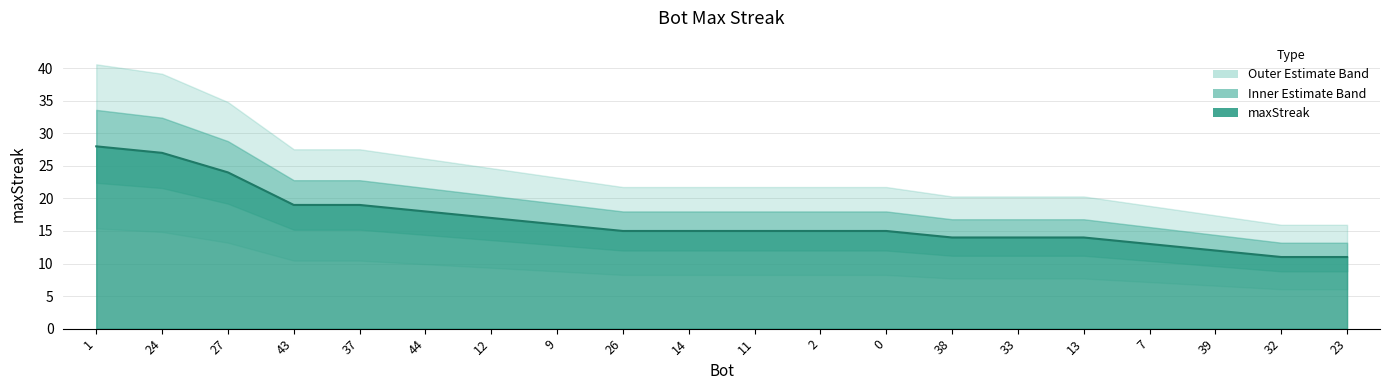

At which category does the chart reach its minimum across all series?

32